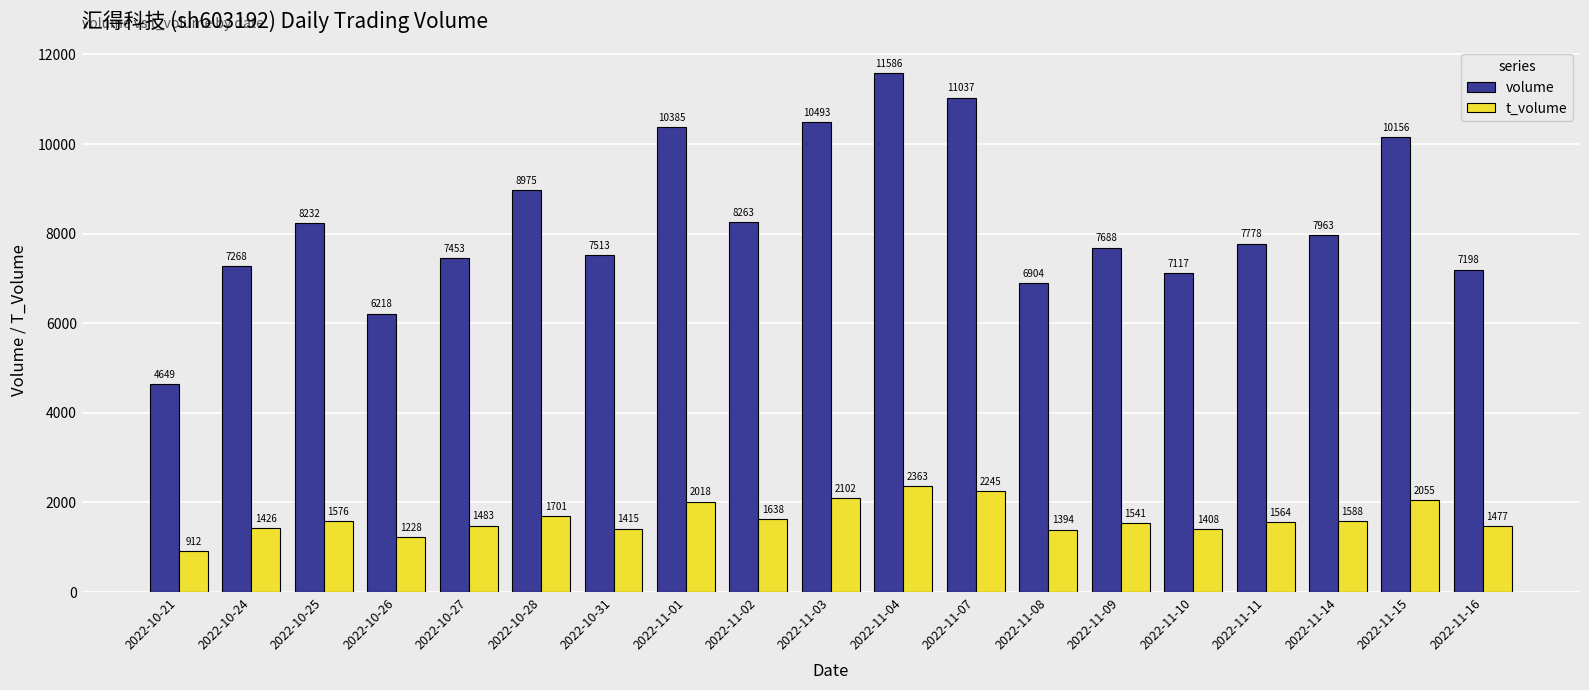

At which label is t_volume closest to 1637?

2022-11-02